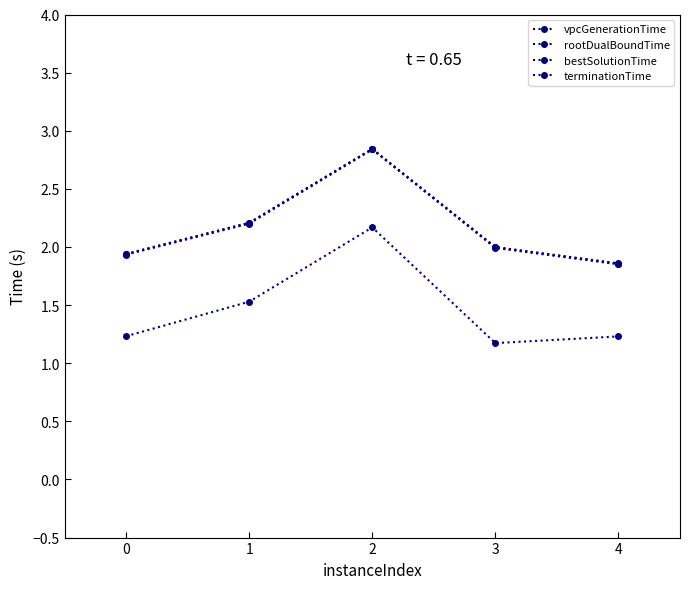

True or false: terminationTime has more than 1 points higher than both neighbors.

False